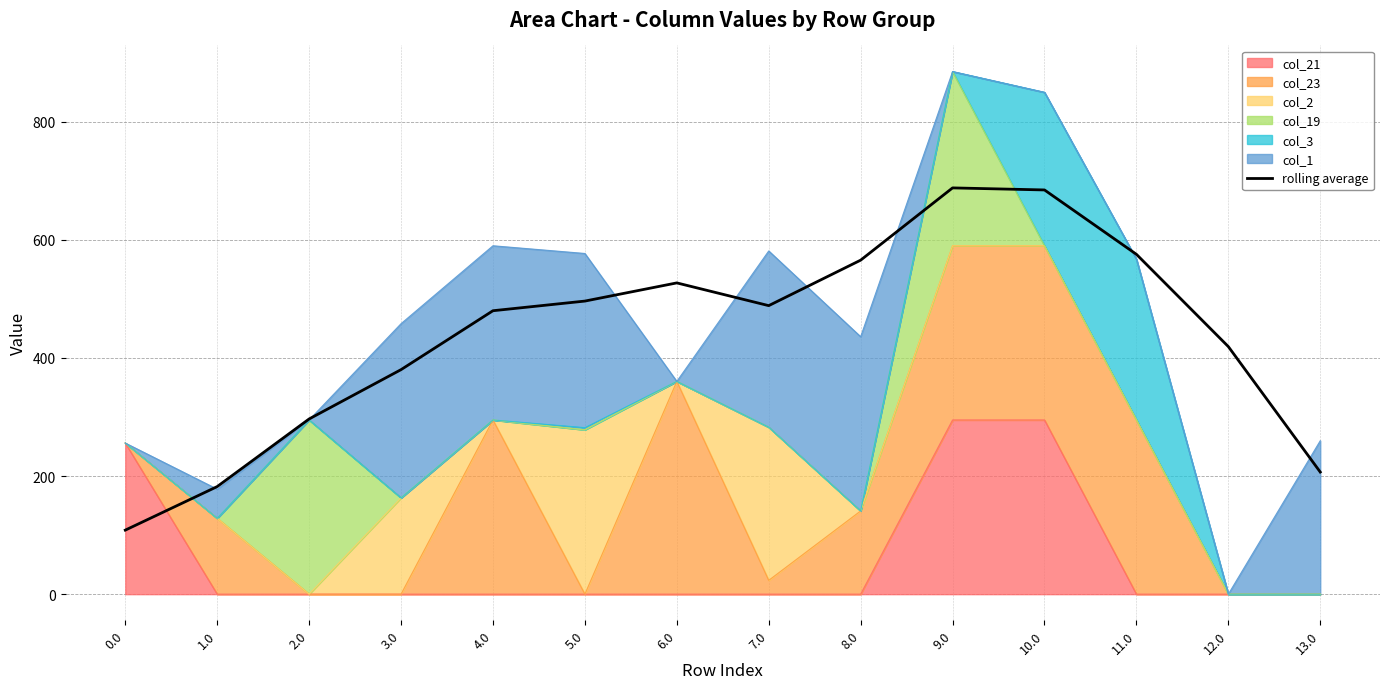

The value at 1.0 is 182.2. True or false?

True